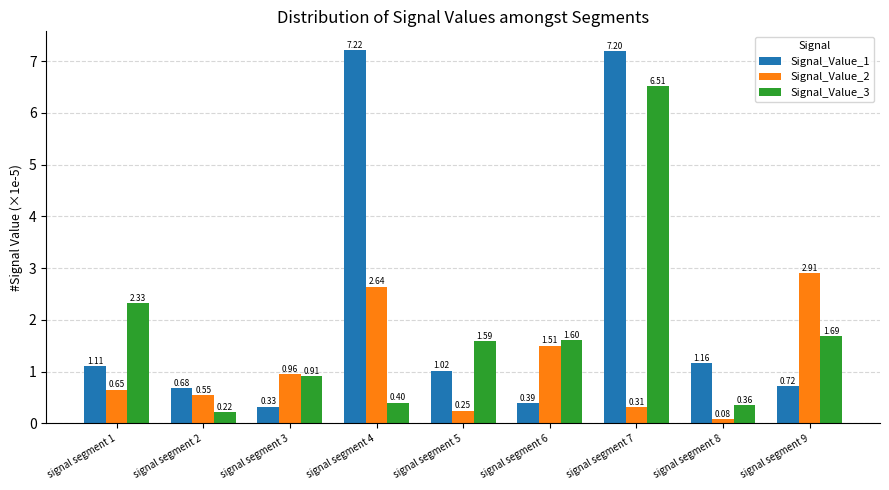

At which category does the chart reach its minimum across all series?

signal segment 8